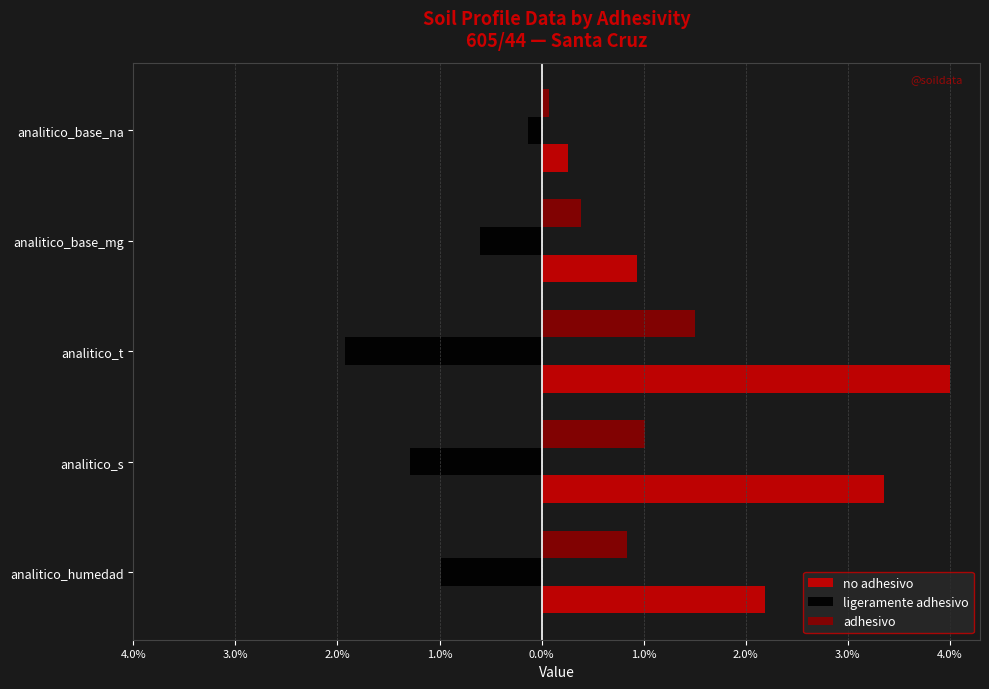

What are all the series names shown in the legend?

no adhesivo, ligeramente adhesivo, adhesivo